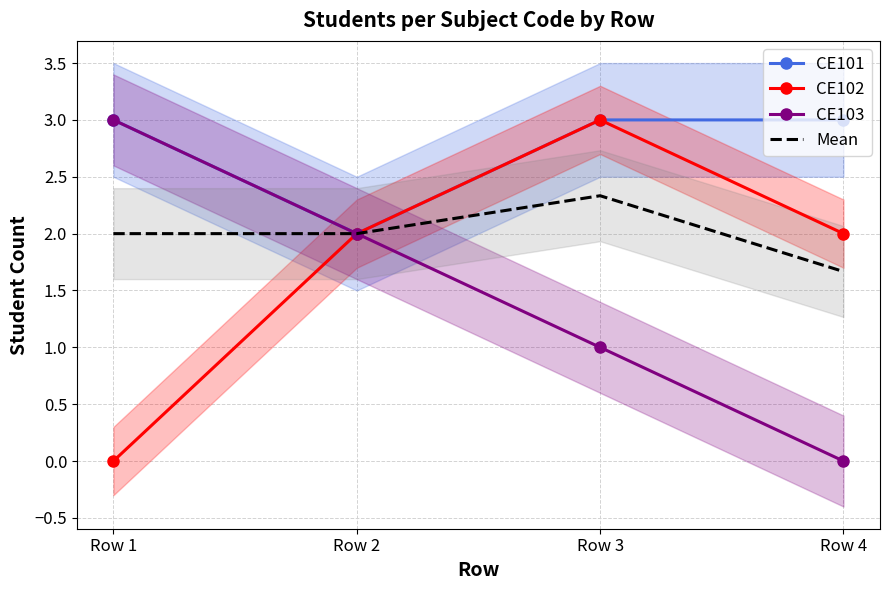

How many lines are shown in the chart?

4